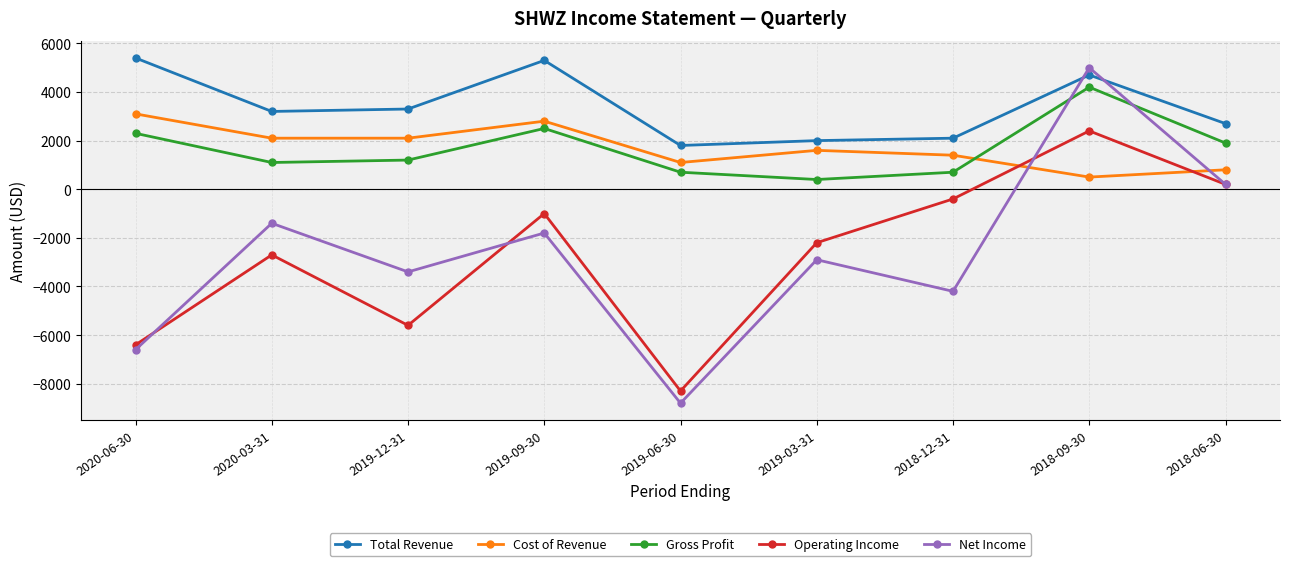

What is the total value across all series at 2020-03-31?

2300